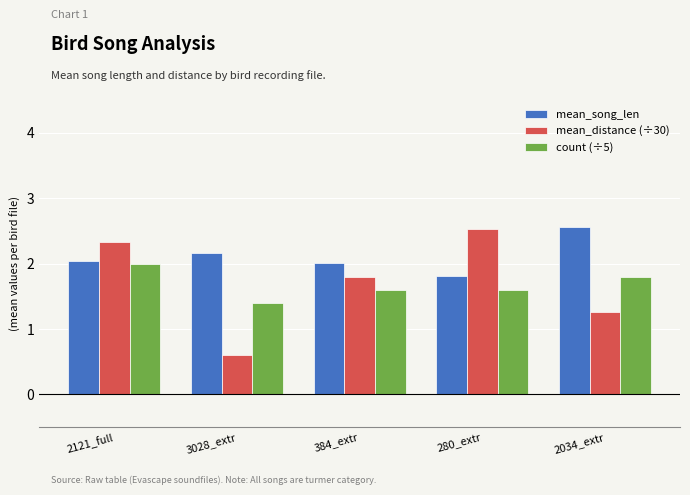

At 2034_extr, list the series in order from smallest to largest.

mean_distance (÷30), count (÷5), mean_song_len